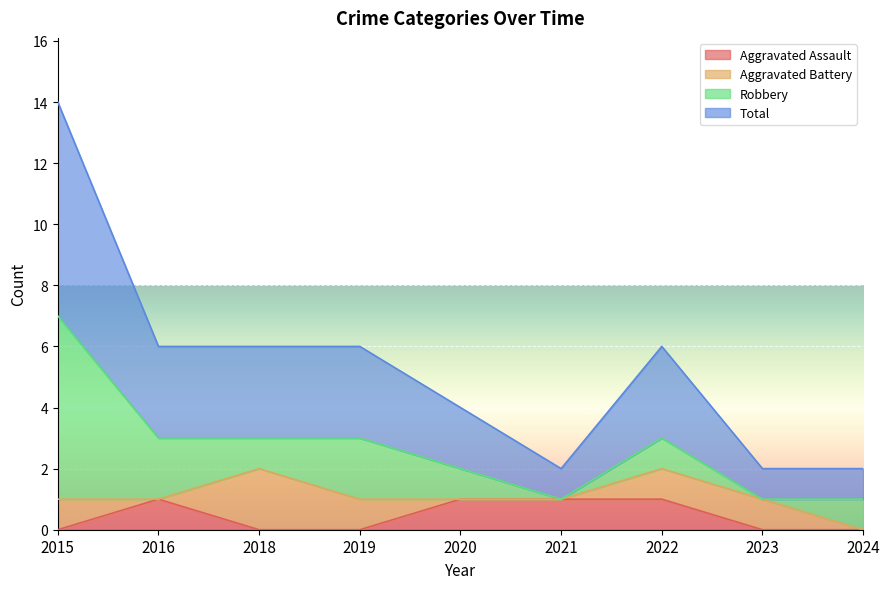

True or false: Total and Aggravated Assault cross at least once.

False